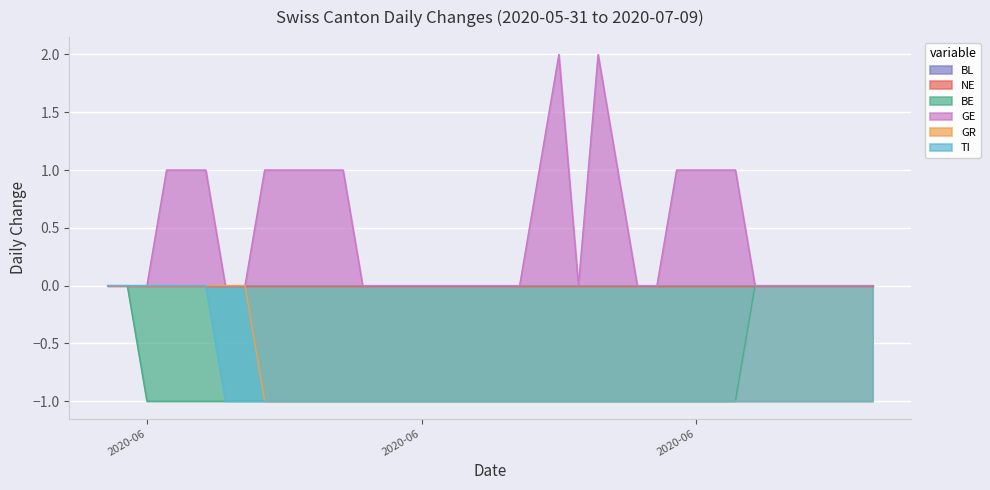

At which category is the sum across all series the highest?

2020-05-31